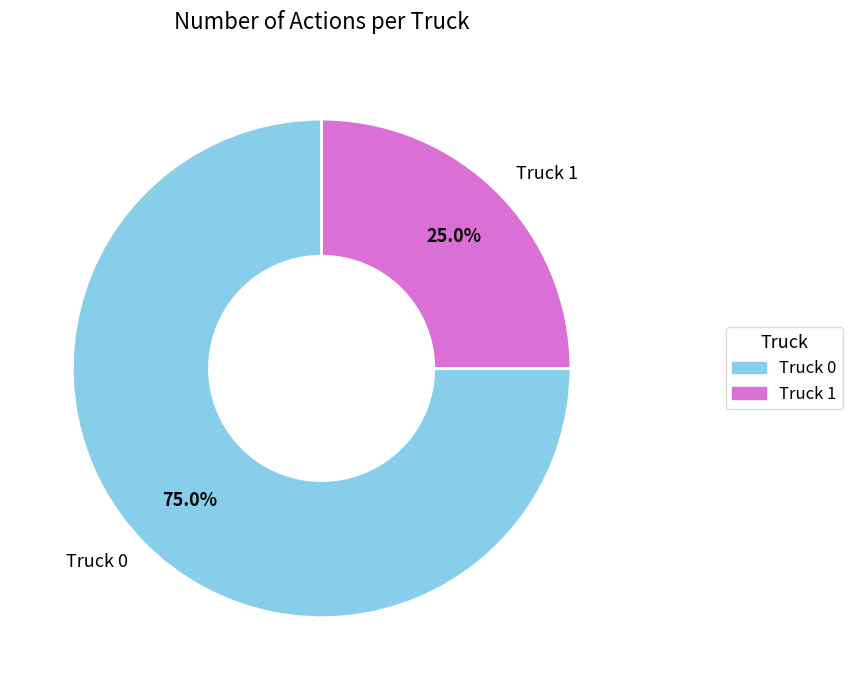

How many segments does this pie chart have?

2